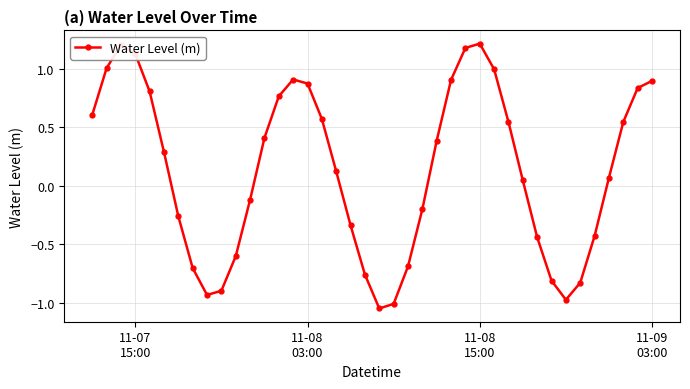

Is this an area chart (filled region under the line)?

No